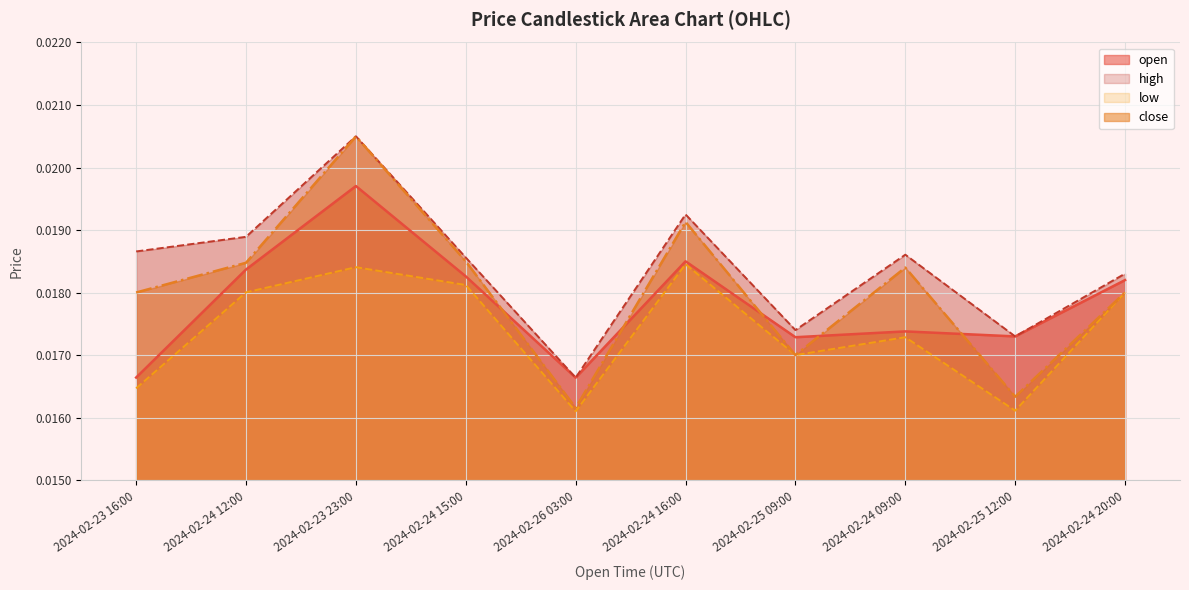

True or false: close has more than 2 points higher than both neighbors.

True